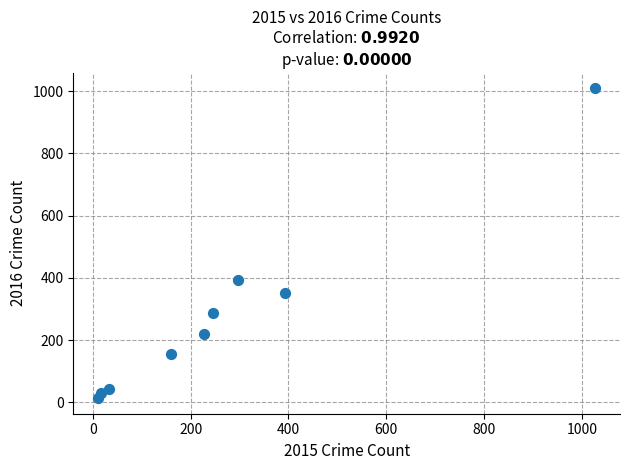

What Y value in the scatter plot is closest to 511?

394